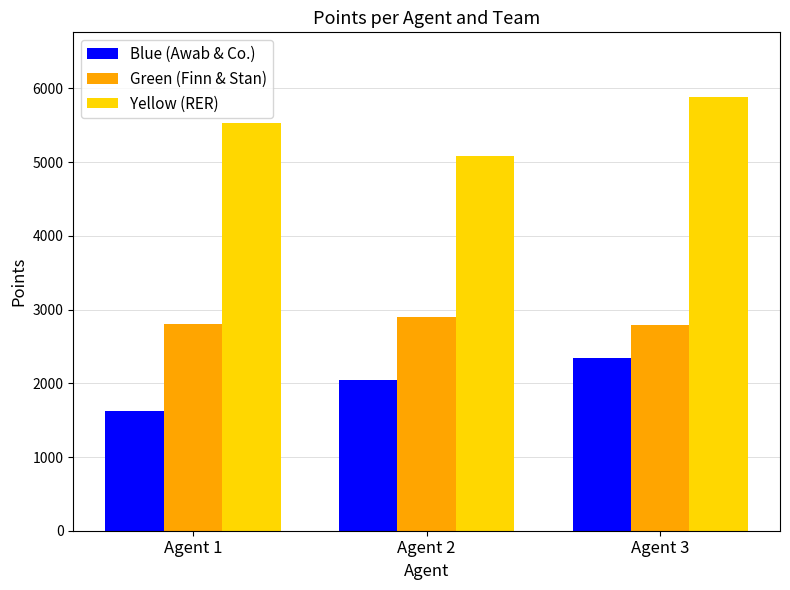

At Agent 1, list the series in order from smallest to largest.

Blue (Awab & Co.), Green (Finn & Stan), Yellow (RER)